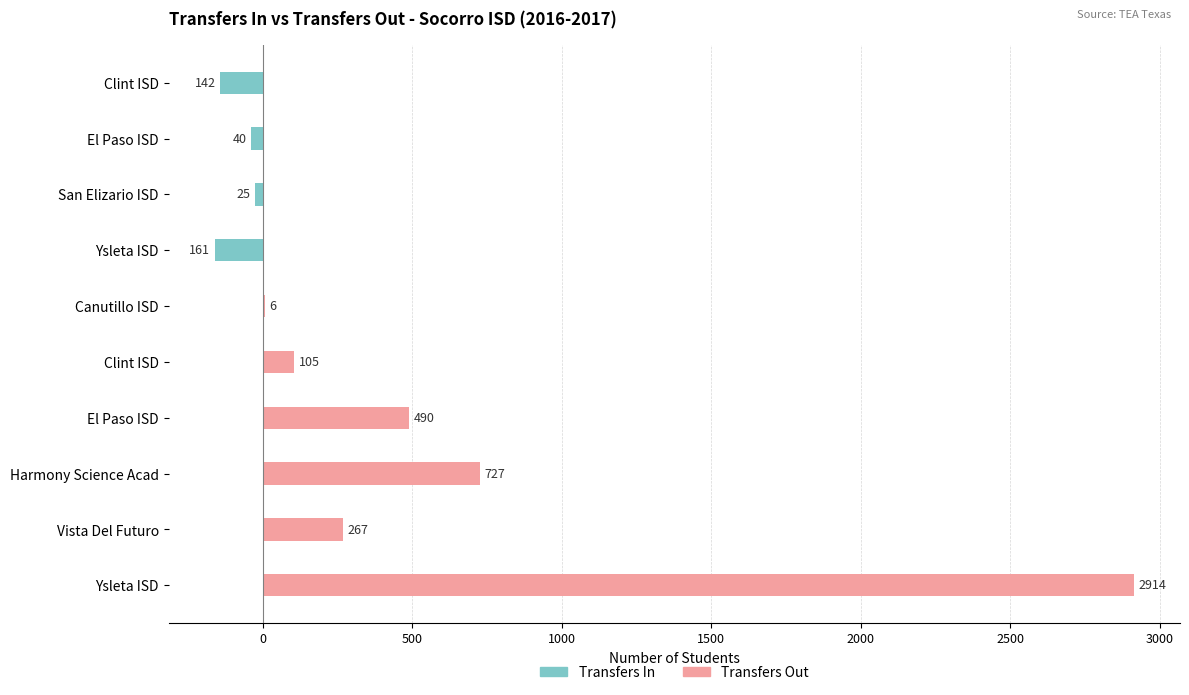

Which series has the widest spread of values?

Transfers Out